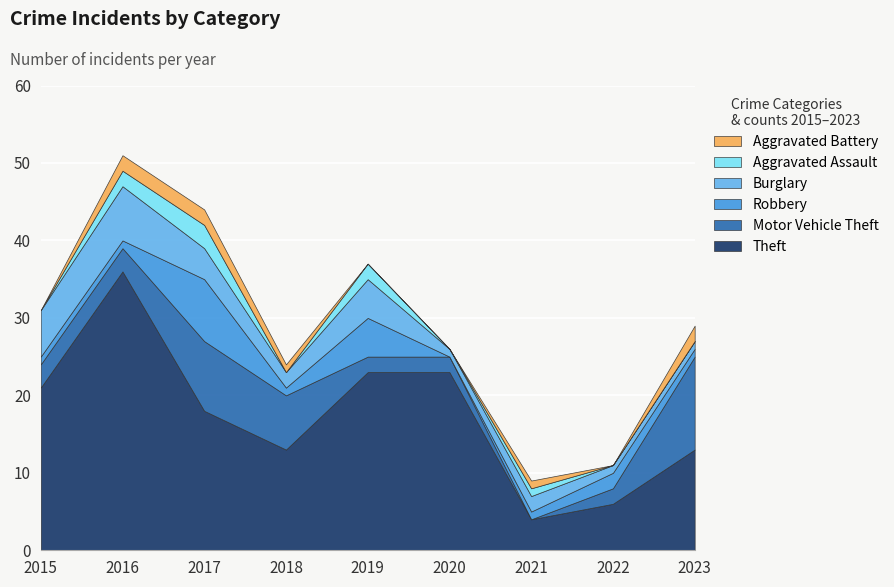

Which category has the highest value in the Burglary series?

2016